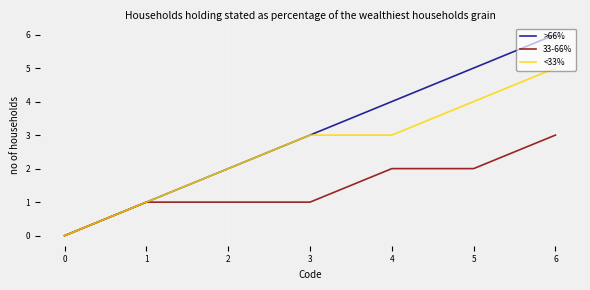

Rank the series by their maximum value, from highest to lowest.

>66%, <33%, 33-66%